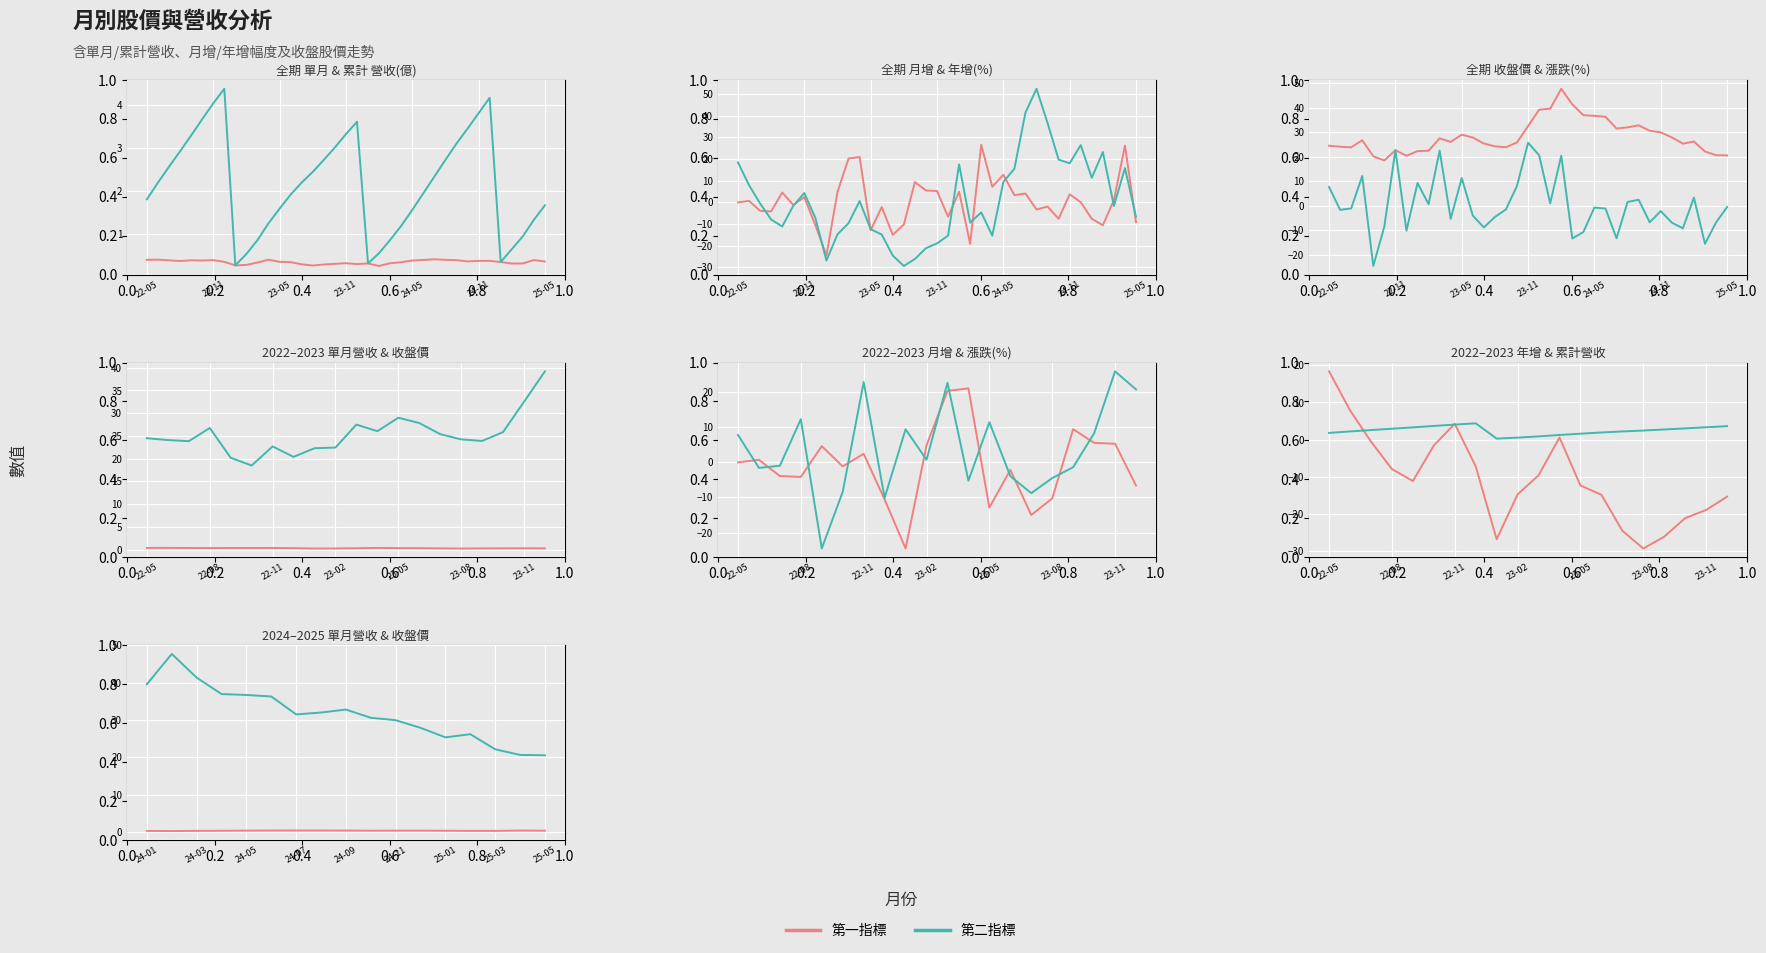

At 2023-03, list the series in order from largest to smallest.

收盤價, 漲跌(%), 月增(%), 累計營收(億), 單月營收(億), 年增(%)